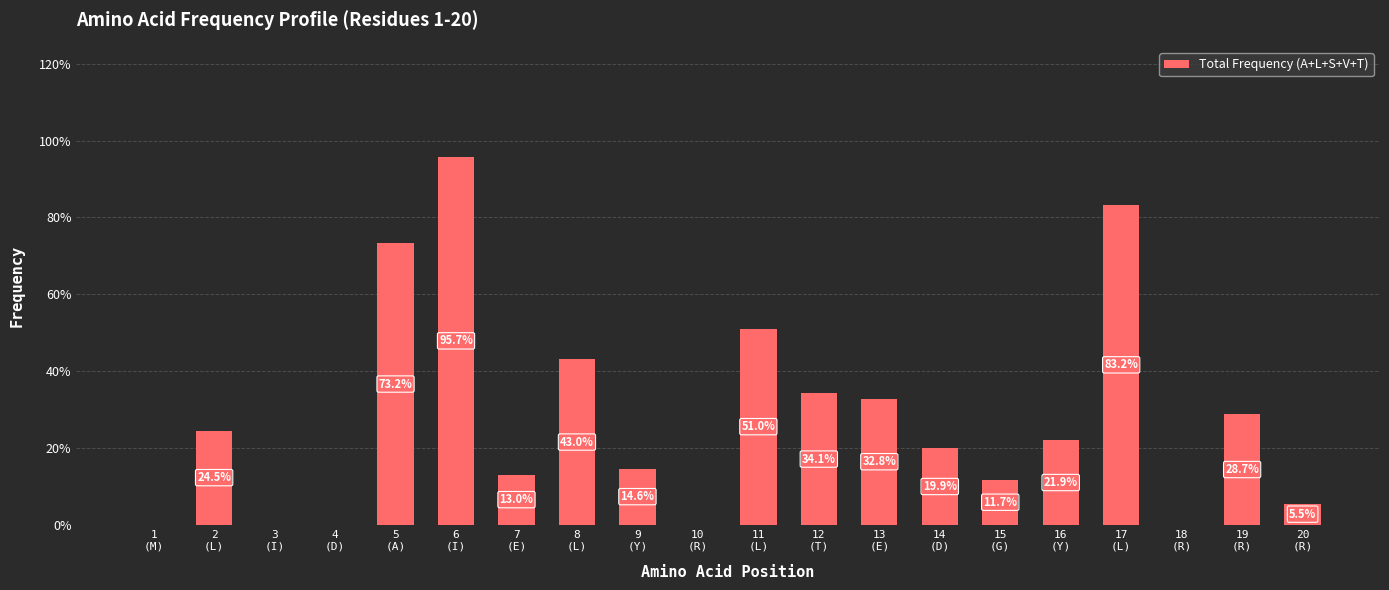

Reading left to right, what are all the values shown in this chart?

1
(M)=0.0	2
(L)=0.2	3
(I)=0.0	4
(D)=0.0	5
(A)=0.7	6
(I)=1.0	7
(E)=0.1	8
(L)=0.4	9
(Y)=0.1	10
(R)=0.0	11
(L)=0.5	12
(T)=0.3	13
(E)=0.3	14
(D)=0.2	15
(G)=0.1	16
(Y)=0.2	17
(L)=0.8	18
(R)=0.0	19
(R)=0.3	20
(R)=0.1